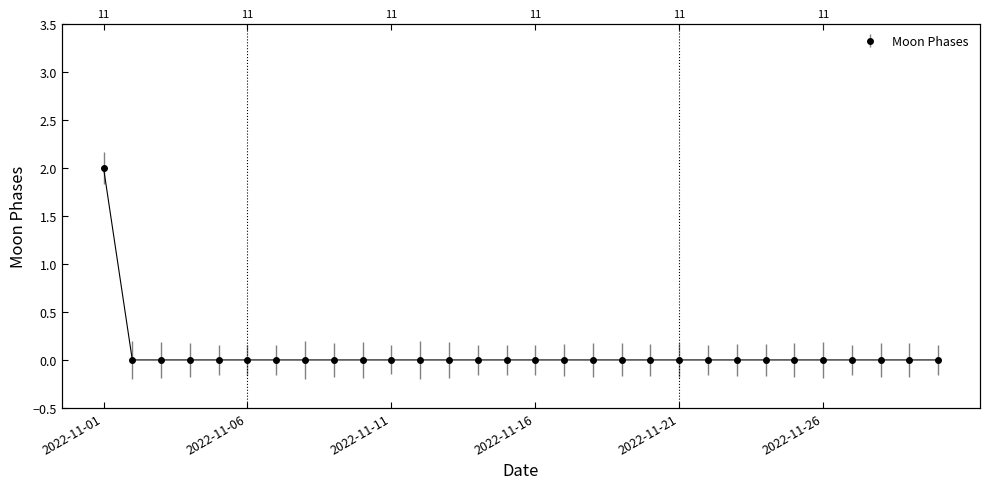

Reading left to right, extract all data points from this chart.

2022-11-01=2	2022-11-02=0	2022-11-03=0	2022-11-04=0	2022-11-05=0	2022-11-06=0	2022-11-07=0	2022-11-08=0	2022-11-09=0	2022-11-10=0	2022-11-11=0	2022-11-12=0	2022-11-13=0	2022-11-14=0	2022-11-15=0	2022-11-16=0	2022-11-17=0	2022-11-18=0	2022-11-19=0	2022-11-20=0	2022-11-21=0	2022-11-22=0	2022-11-23=0	2022-11-24=0	2022-11-25=0	2022-11-26=0	2022-11-27=0	2022-11-28=0	2022-11-29=0	2022-11-30=0